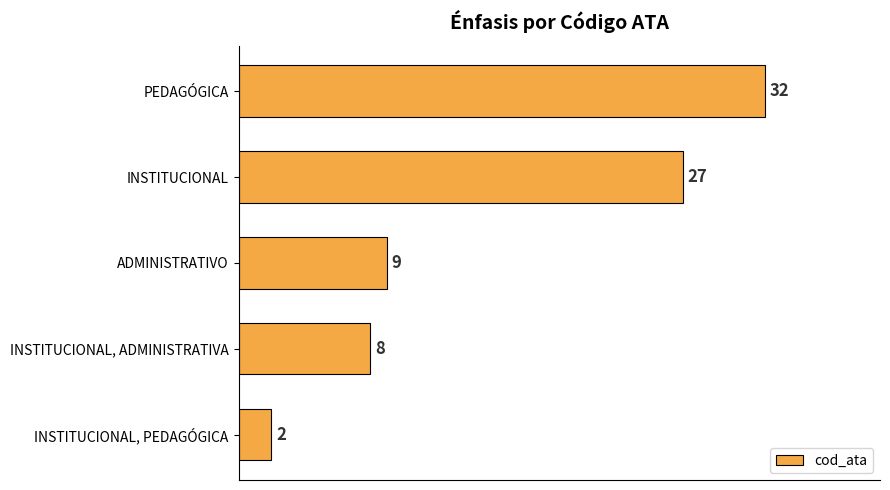

List the labels in order of value, largest first.

PEDAGÓGICA, INSTITUCIONAL, ADMINISTRATIVO, INSTITUCIONAL, ADMINISTRATIVA, INSTITUCIONAL, PEDAGÓGICA